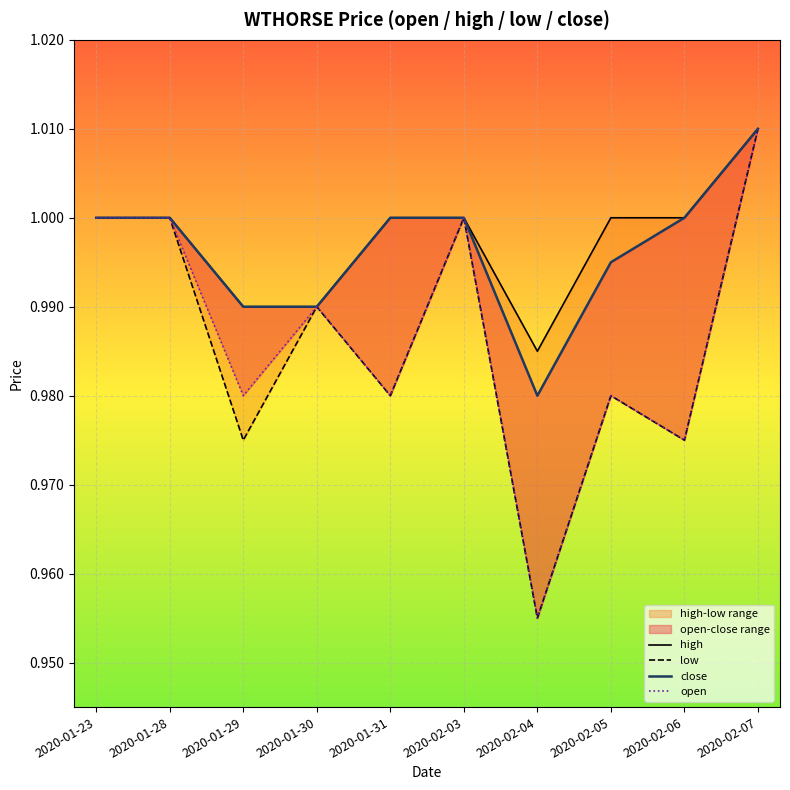

True or false: low and open intersect in this chart.

False